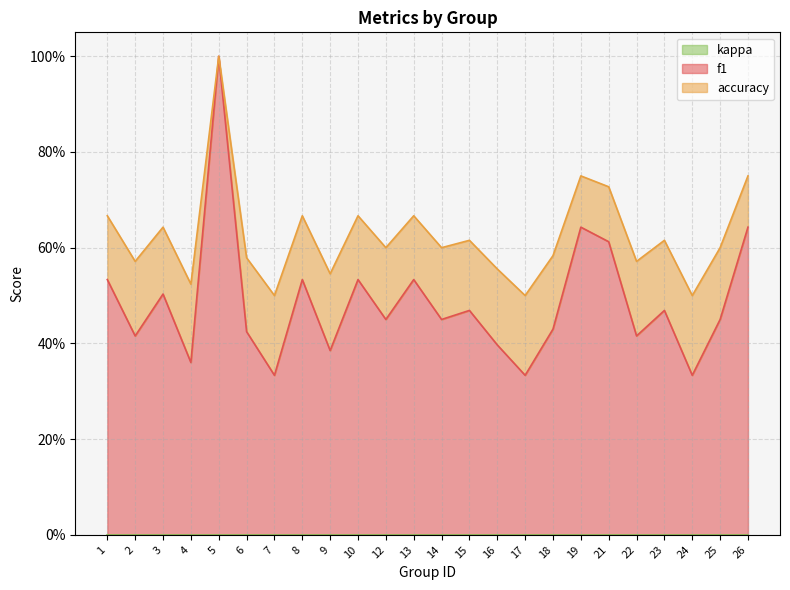

How many interior local valleys does the f1 series have?

9